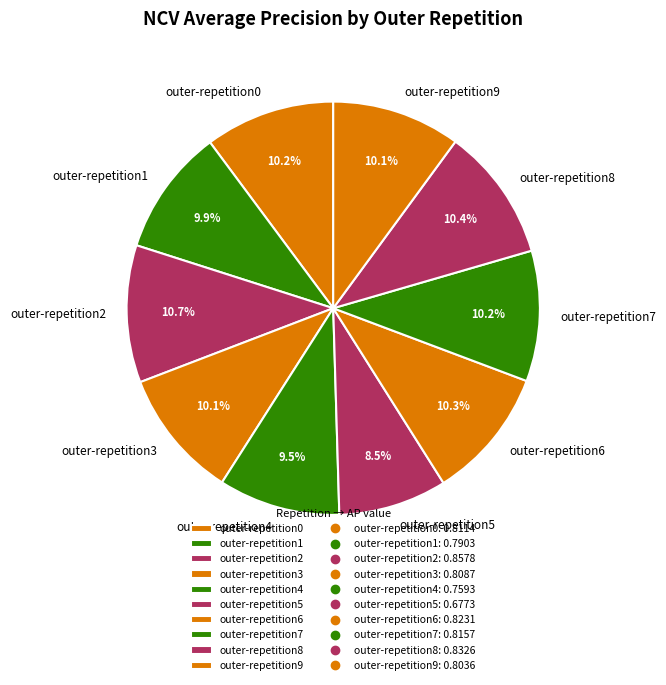

To the nearest percent, what is the difference between the largest and smallest slice percentages?

2%